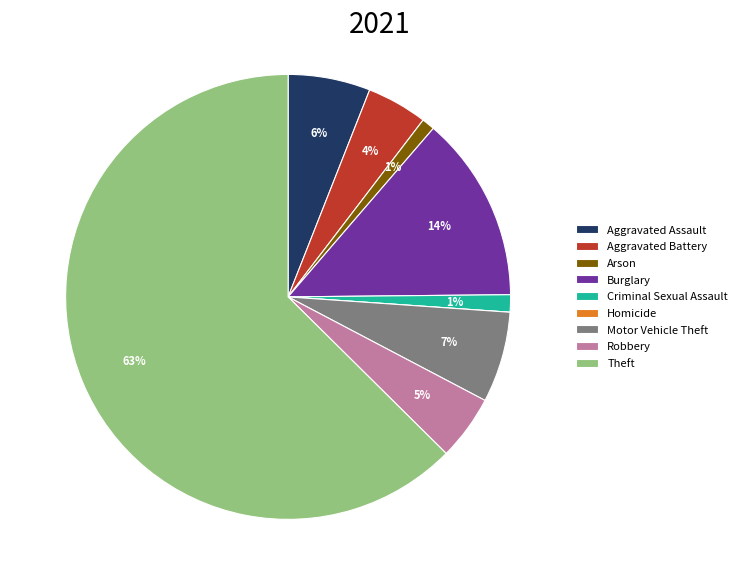

Do Arson and Burglary together represent more than half of the pie?

No